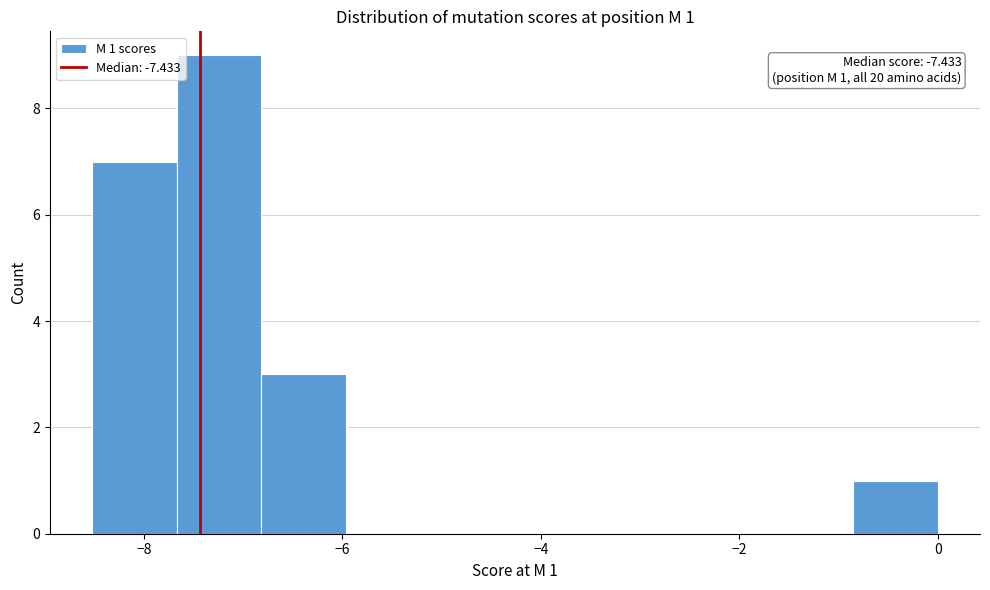

Which range on the x-axis has the tallest bar?

-7.6 to -6.8